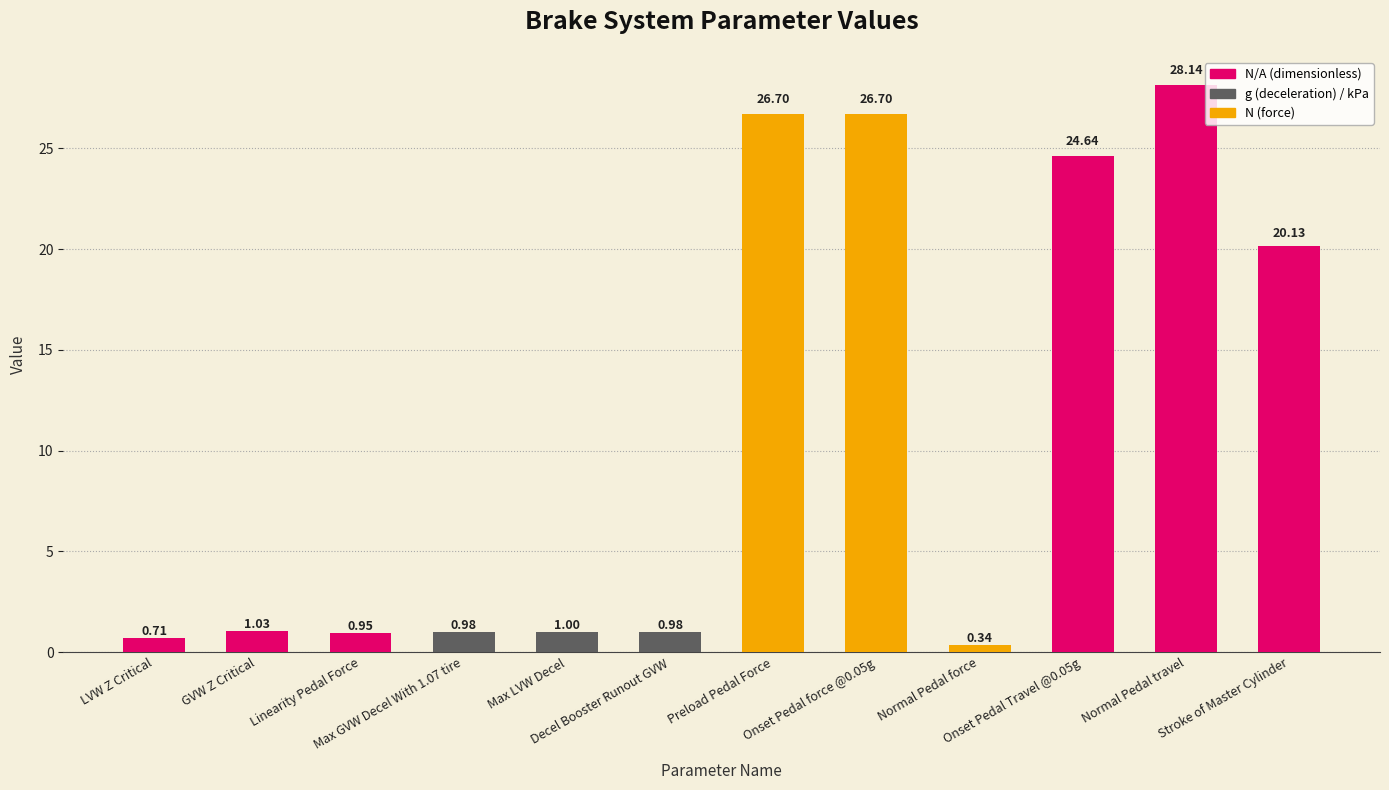

What position from the right is Max GVW Decel With 1.07 tire?

9